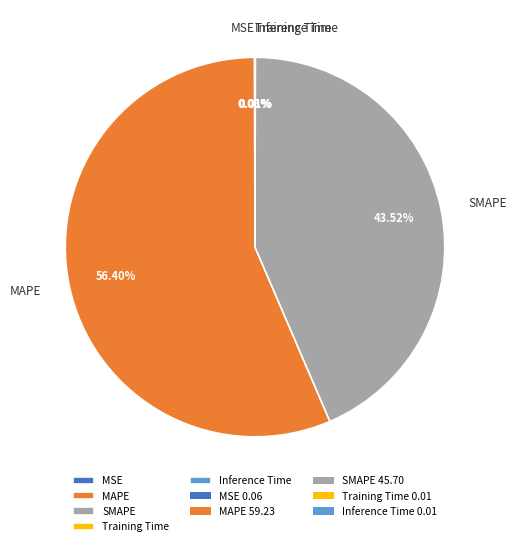

Which category has the biggest portion of the pie?

MAPE